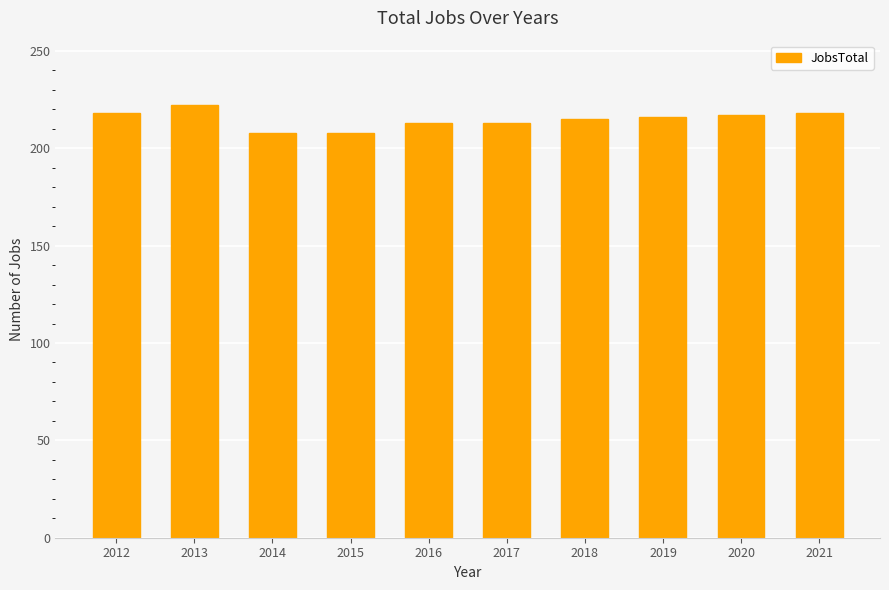

Which label corresponds to the largest value in the chart?

2013